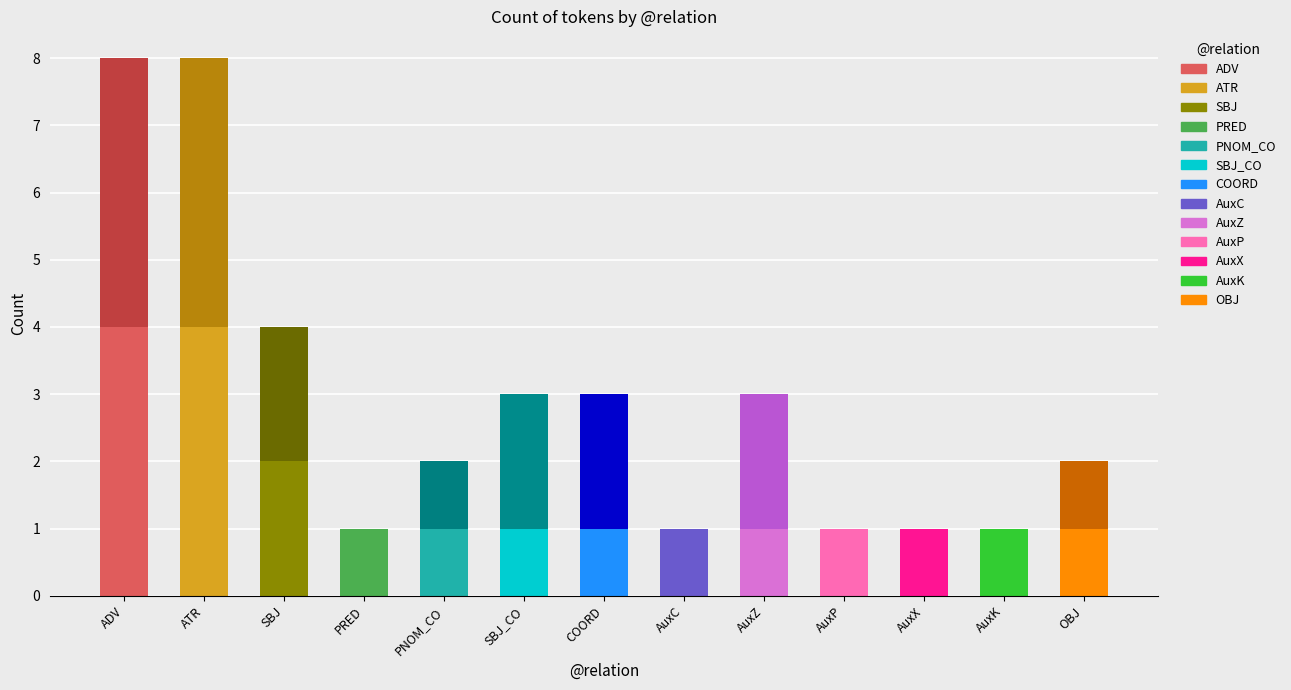

At which category does the chart reach its minimum across all series?

PRED